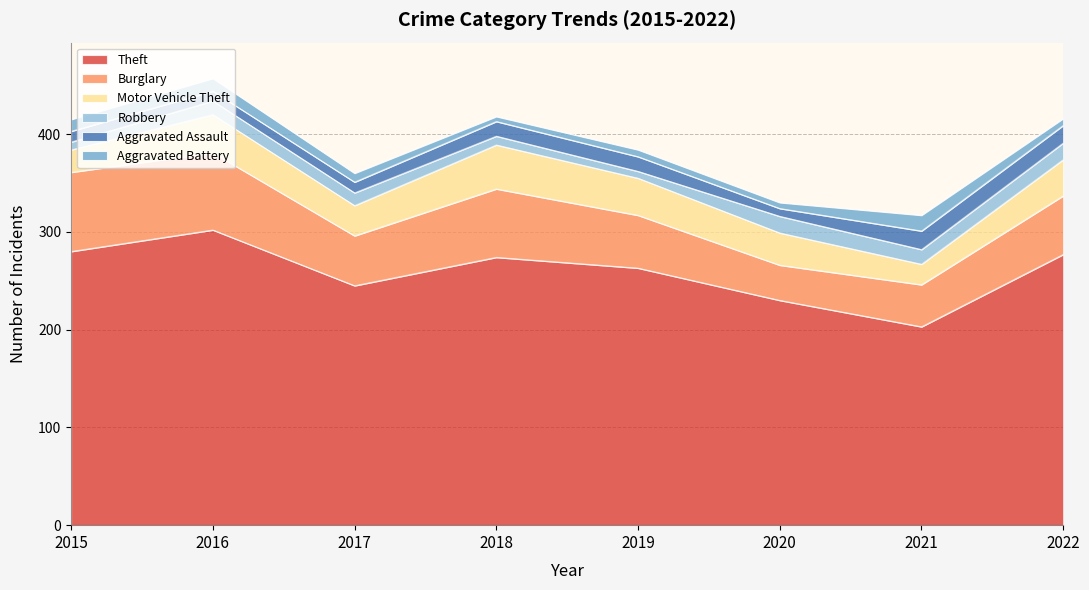

Reading right to left, list all the values displayed in this chart.

Theft: 2022=277	2021=203	2020=230	2019=263	2018=274	2017=245	2016=302	2015=280
Burglary: 2022=60	2021=43	2020=36	2019=54	2018=70	2017=51	2016=79	2015=81
Motor Vehicle Theft: 2022=37	2021=21	2020=33	2019=38	2018=45	2017=31	2016=39	2015=23
Robbery: 2022=17	2021=15	2020=17	2019=7	2018=9	2017=13	2016=14	2015=8
Aggravated Assault: 2022=18	2021=19	2020=8	2019=15	2018=15	2017=11	2016=10	2015=11
Aggravated Battery: 2022=7	2021=16	2020=6	2019=7	2018=5	2017=9	2016=13	2015=12